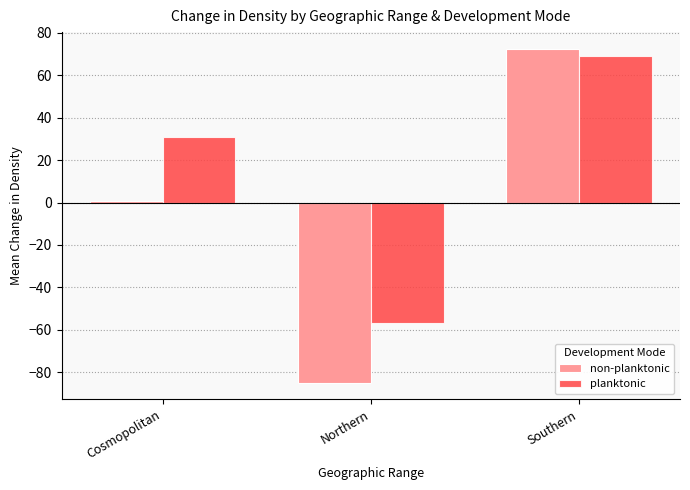

Where is non-planktonic nearest to the value -6?

Cosmopolitan